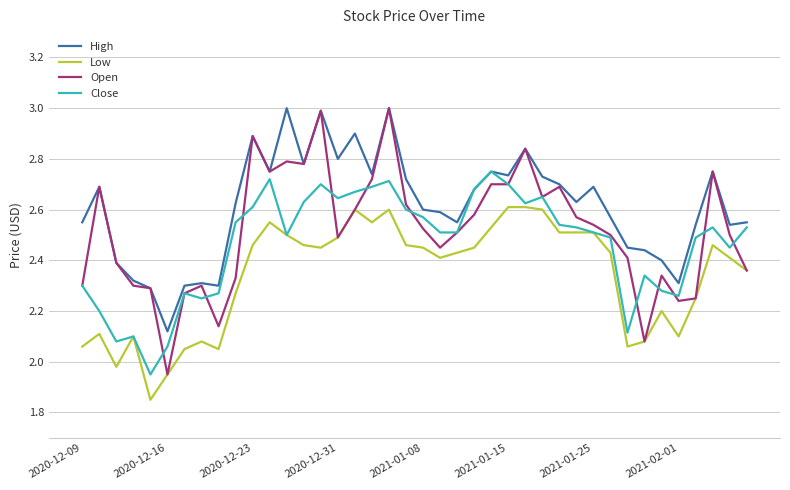

True or false: High and Low cross at least once.

False